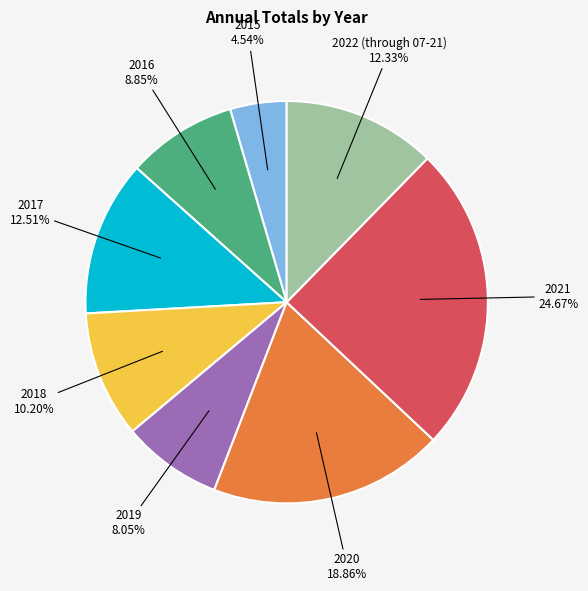

Combined, what portion of the pie is 2019 and 2017?

20.6%